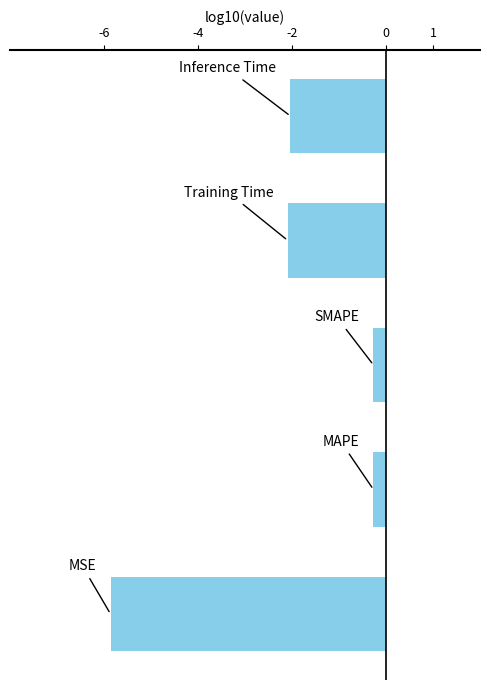

What is the minimum value shown in the chart?

-5.9